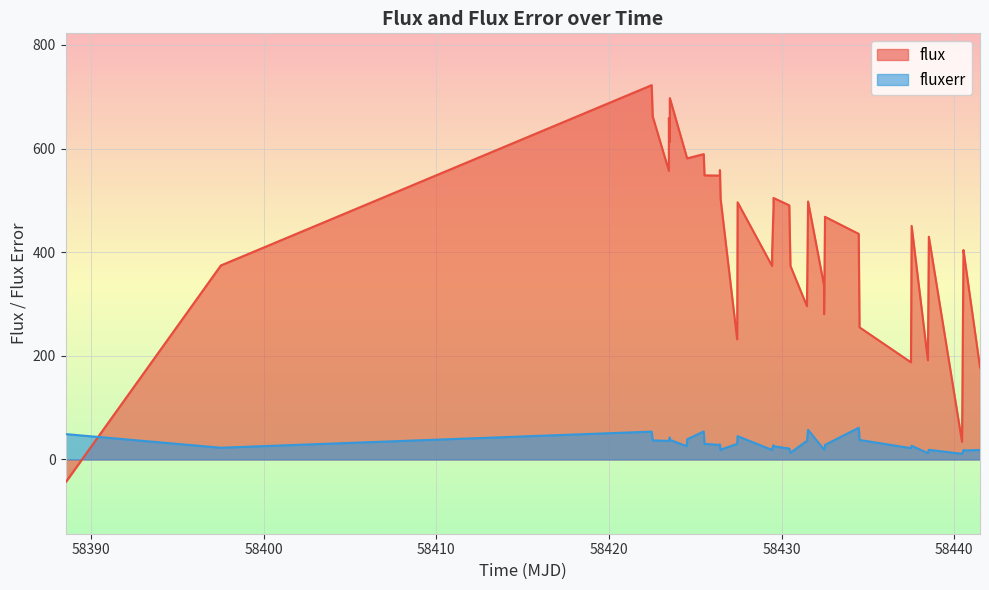

At how many categories does at least one series exceed 701?

1